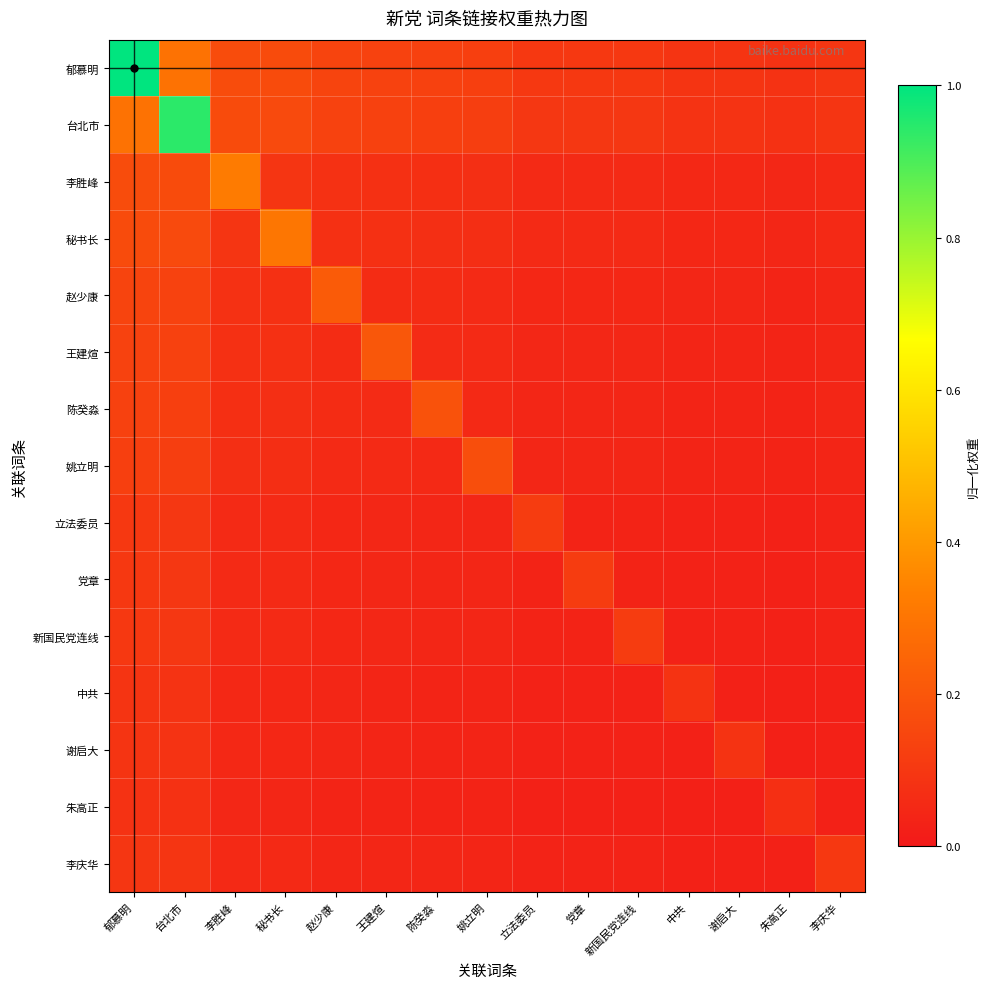

How many series are shown in this chart?

15